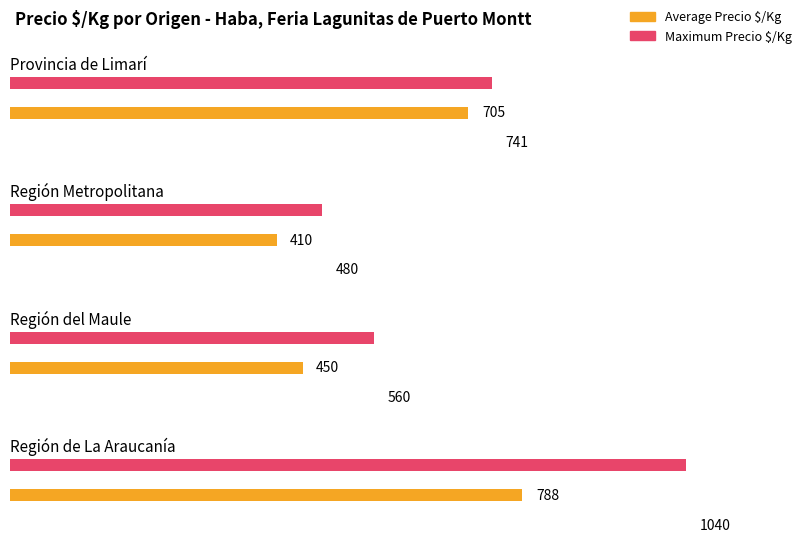

Which category has the lowest value across all series?

Región Metropolitana